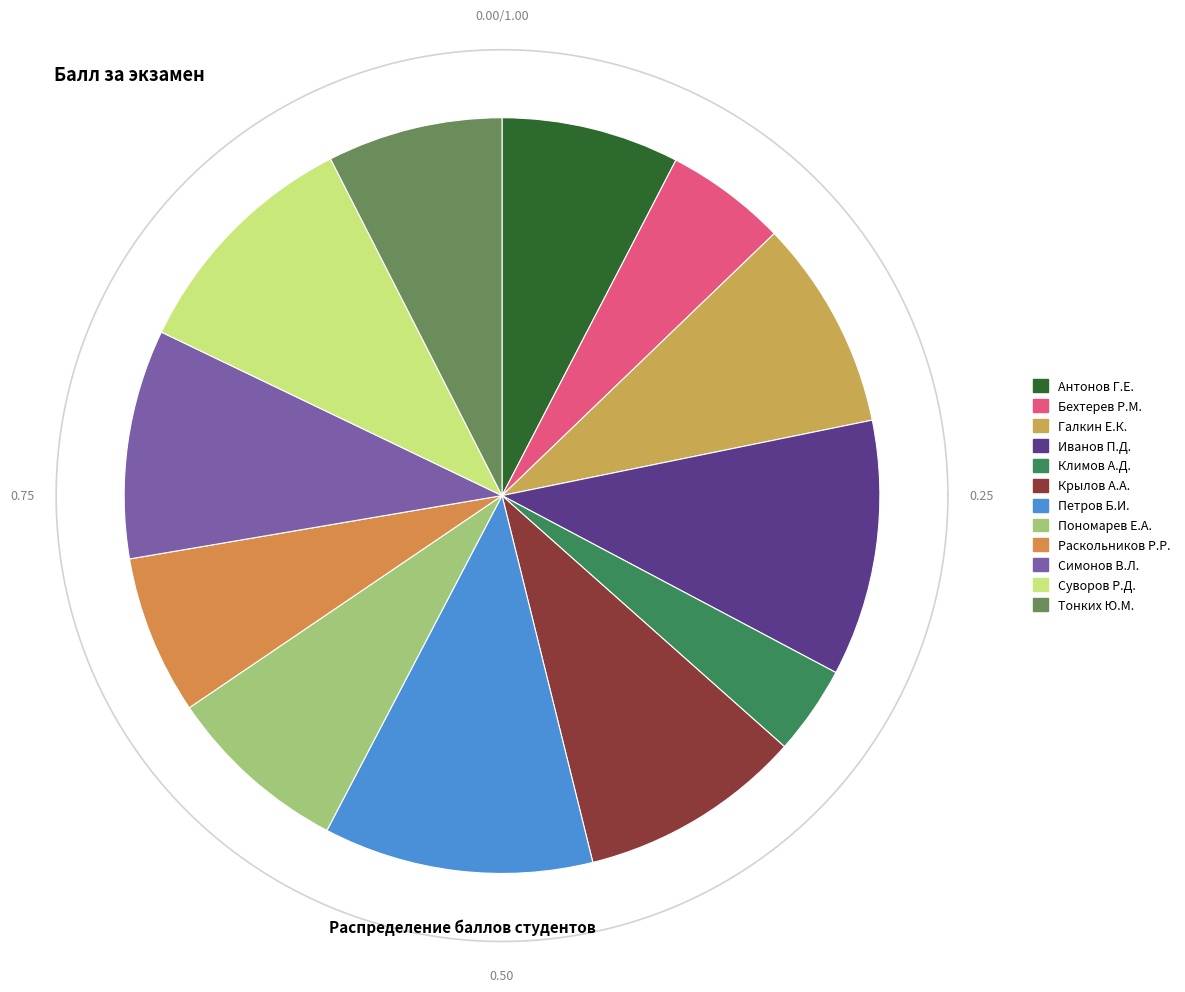

Is it true that Бехтерев Р.М. is 1% of the pie?

False